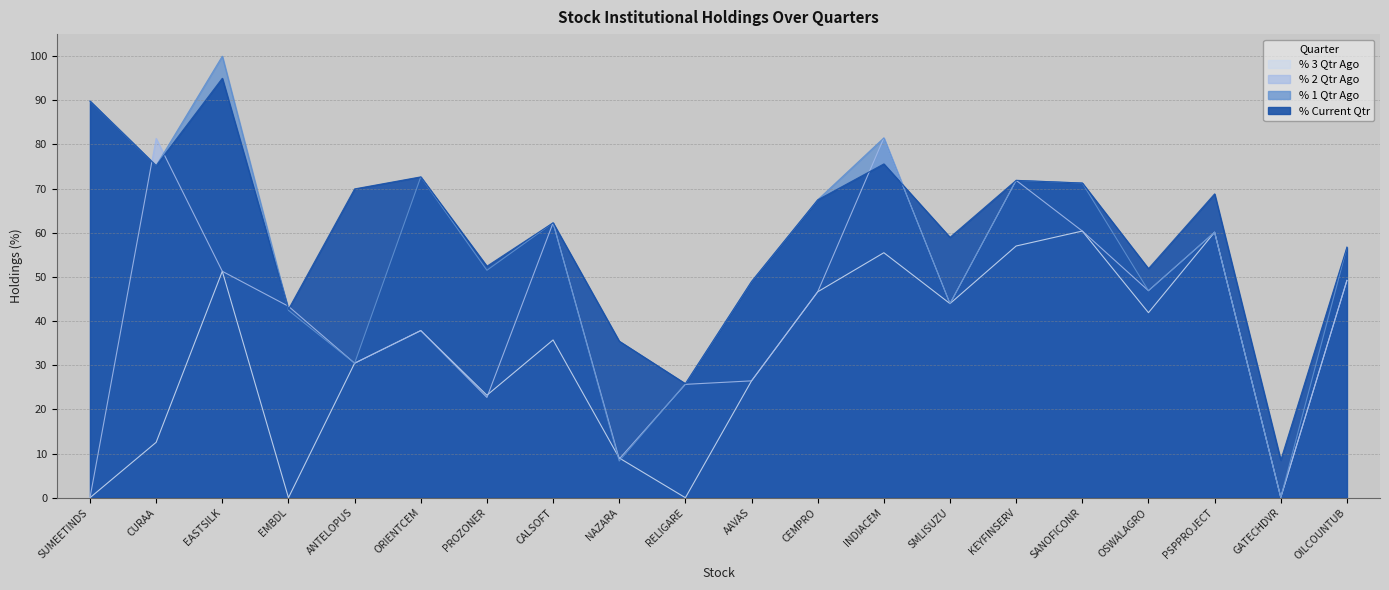

What is the label of the 18th point from the right?

EASTSILK